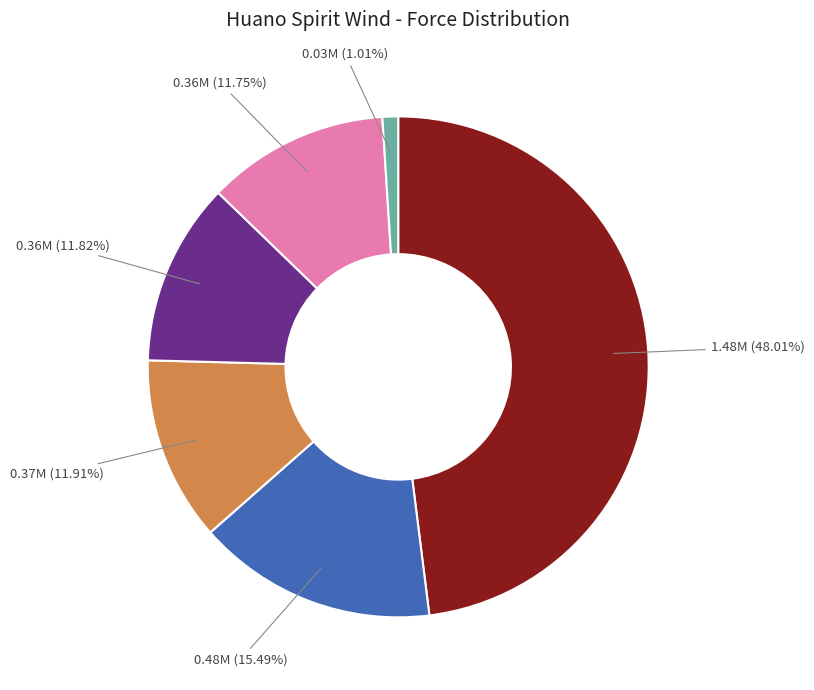

Is there any slice that represents more than half of the pie?

No